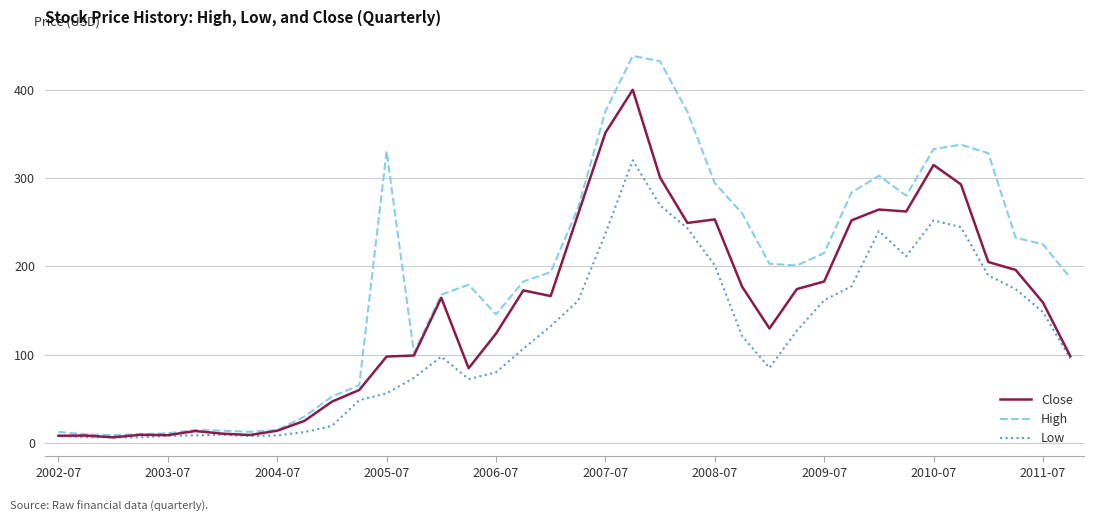

List the series in order of their overall mean, highest first.

High, Close, Low